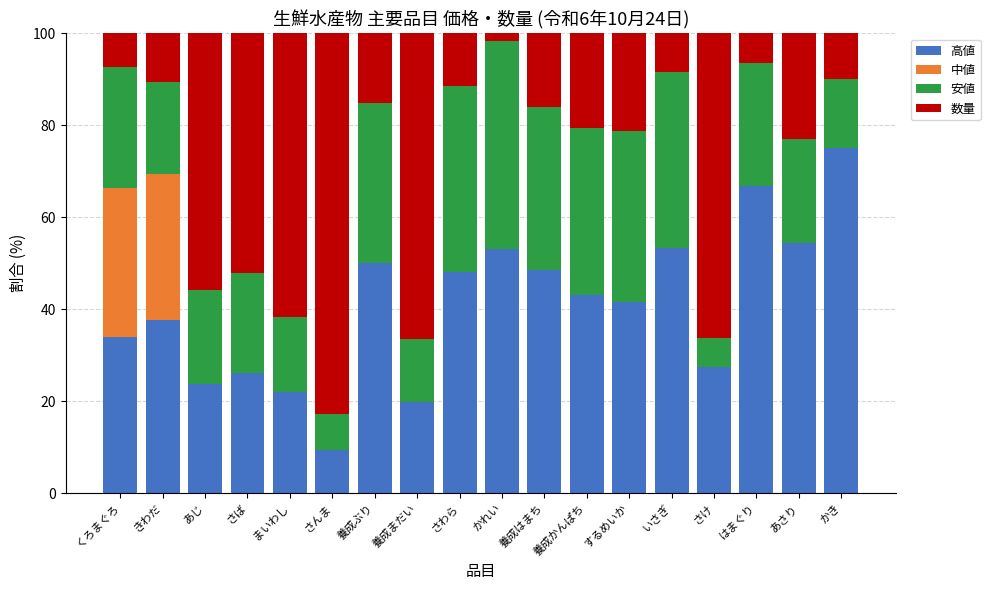

What is the total value across all series at 養成ぶり?

100.0